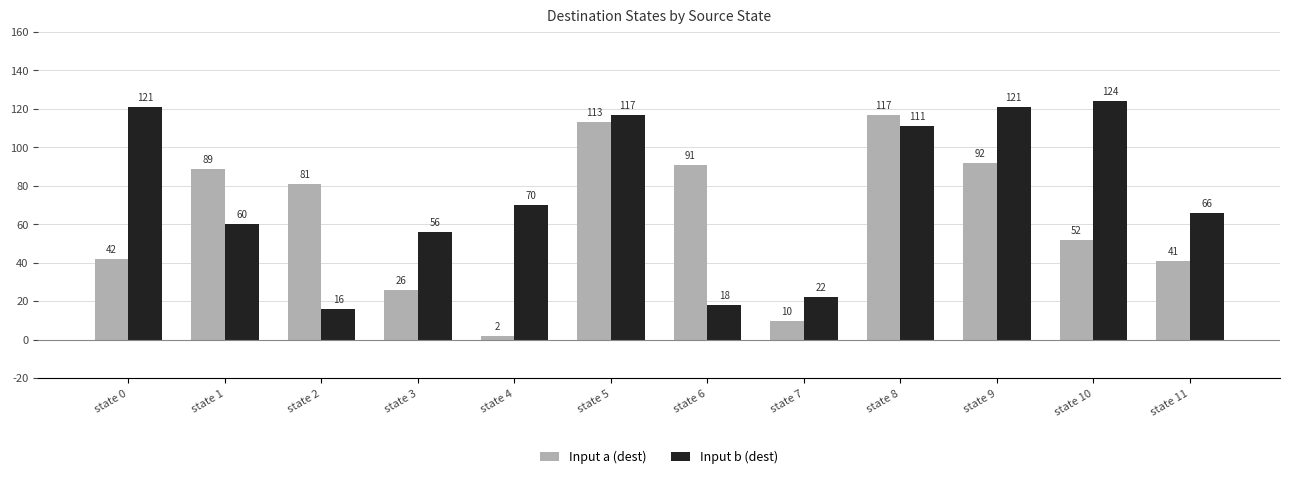

Reading right to left, what are all the values shown in this chart?

Input a (dest): 41	52	92	117	10	91	113	2	26	81	89	42
Input b (dest): 66	124	121	111	22	18	117	70	56	16	60	121